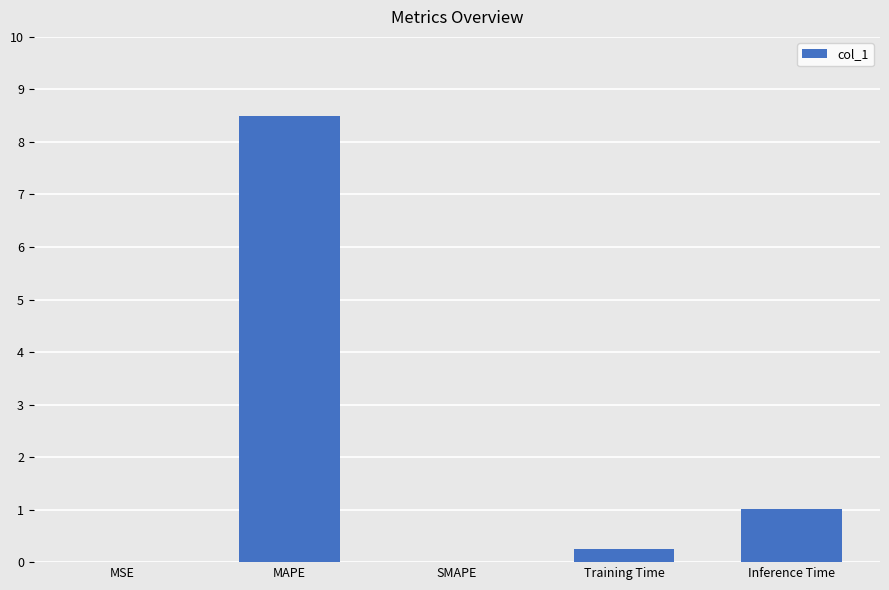

Are the bars horizontal?

No